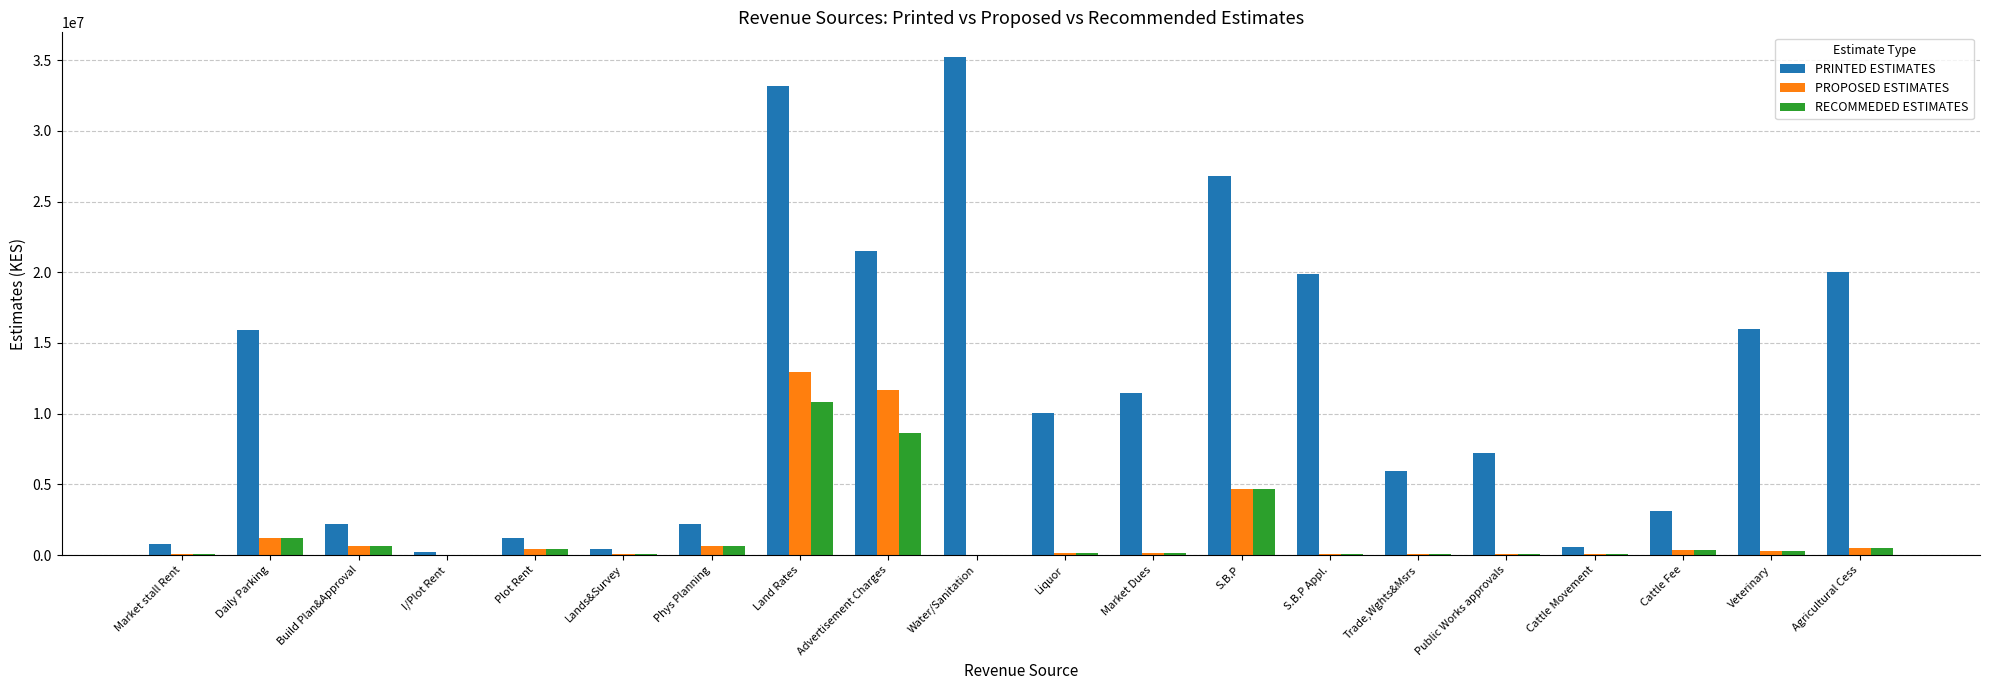

Are the bars horizontal?

No